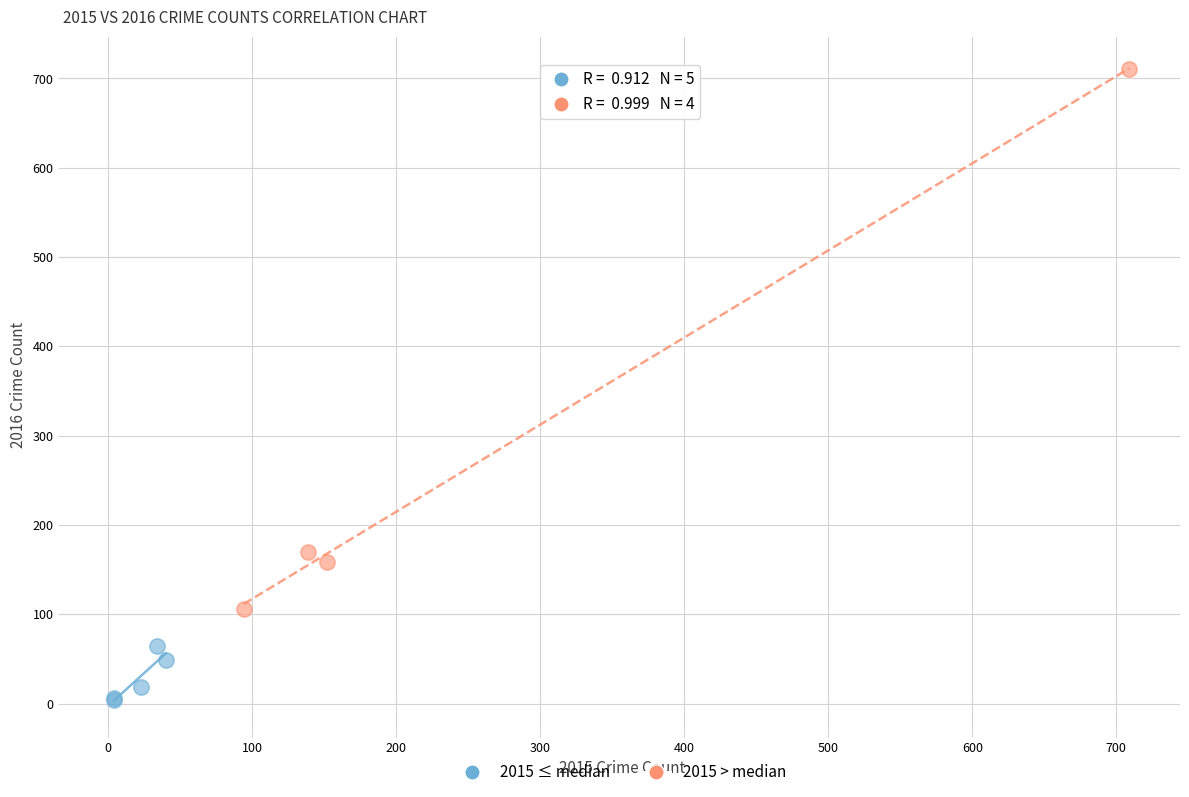

Which series contains the highest Y value?

2015 > median